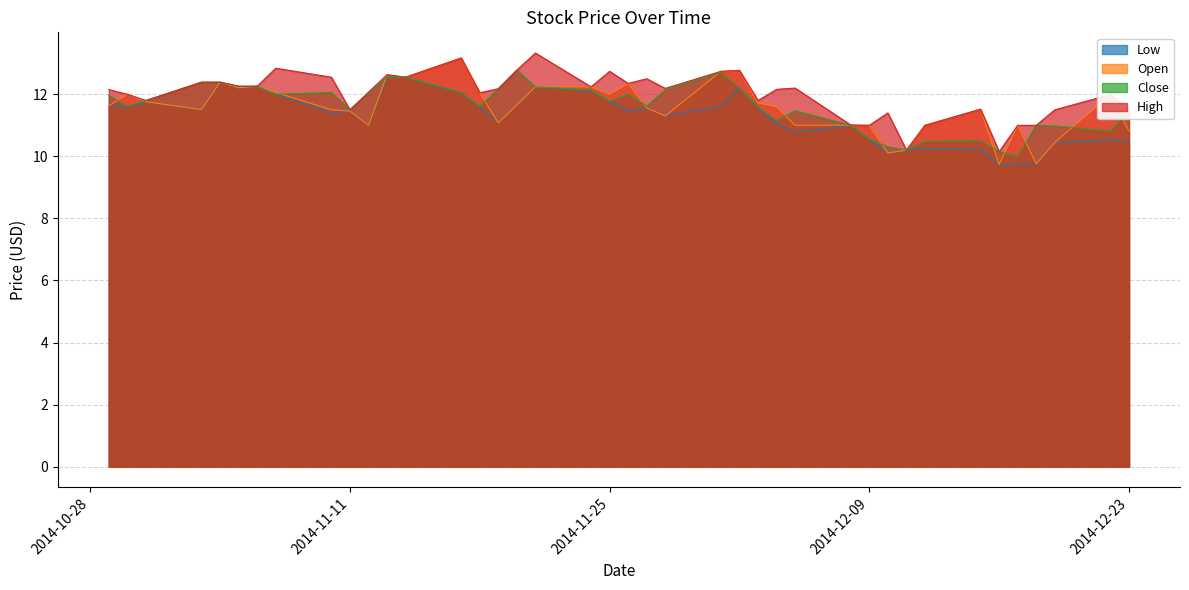

Where does the Low series first go above 11?

2014-10-29